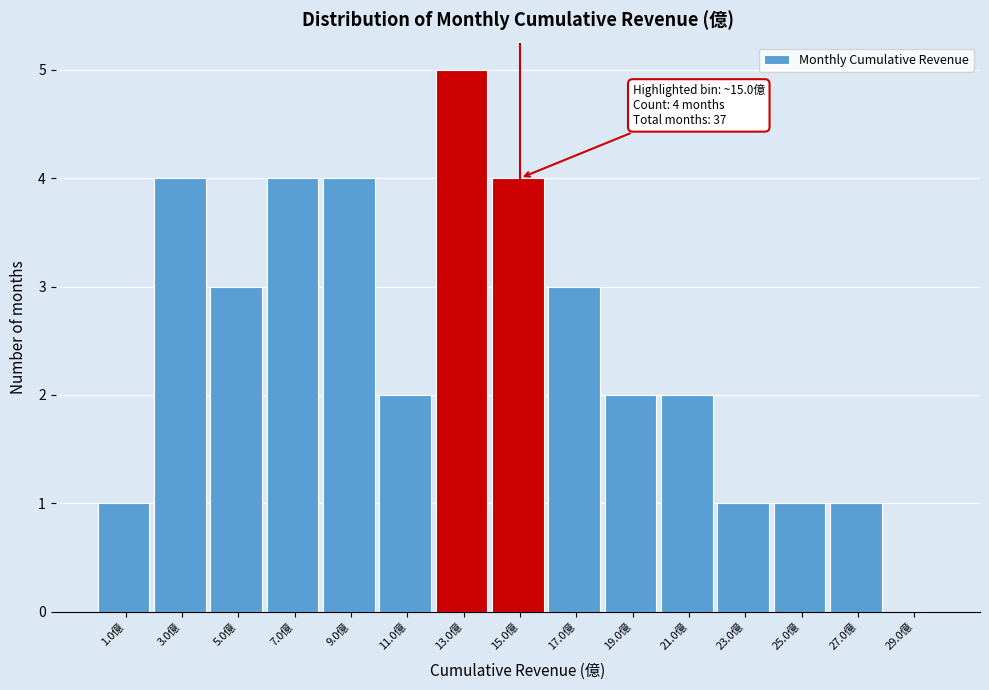

Which range on the x-axis has the tallest bar?

12 to 14